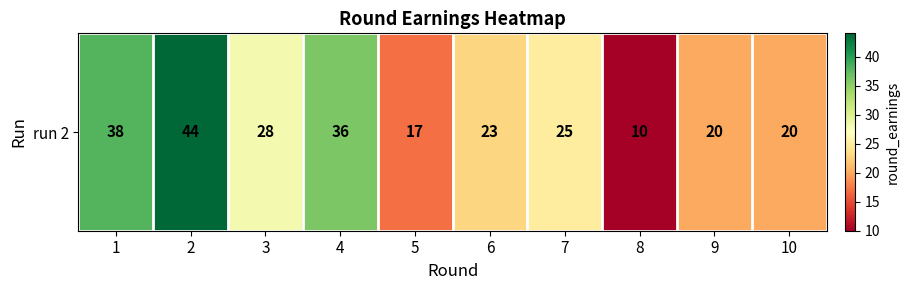

List the labels in order of value, smallest first.

8, 5, 9, 10, 6, 7, 3, 4, 1, 2